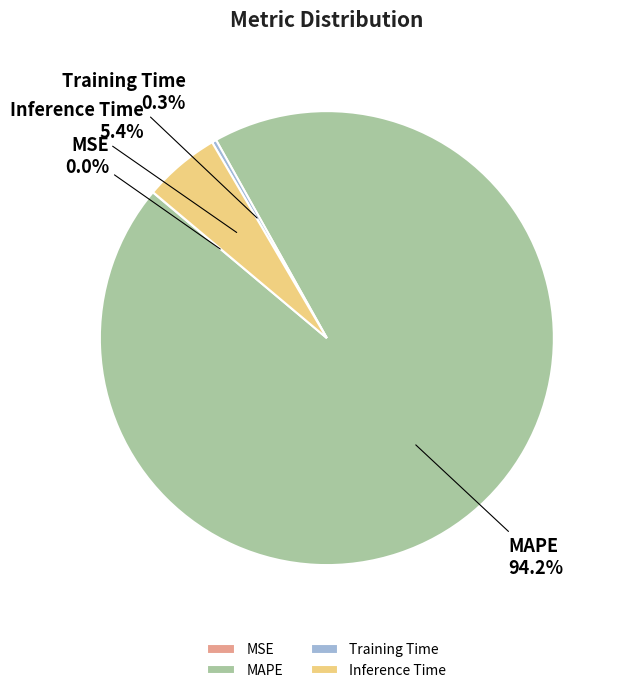

Between Inference Time and MAPE, which is larger?

MAPE